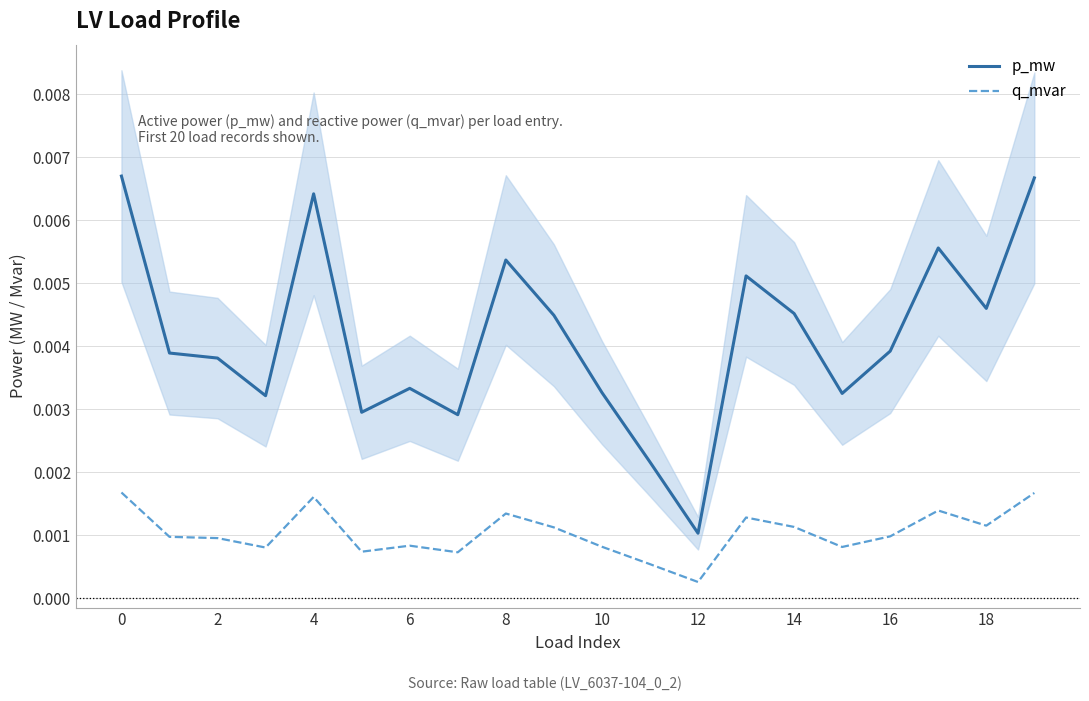

At 18, list the series in order from largest to smallest.

p_mw, q_mvar